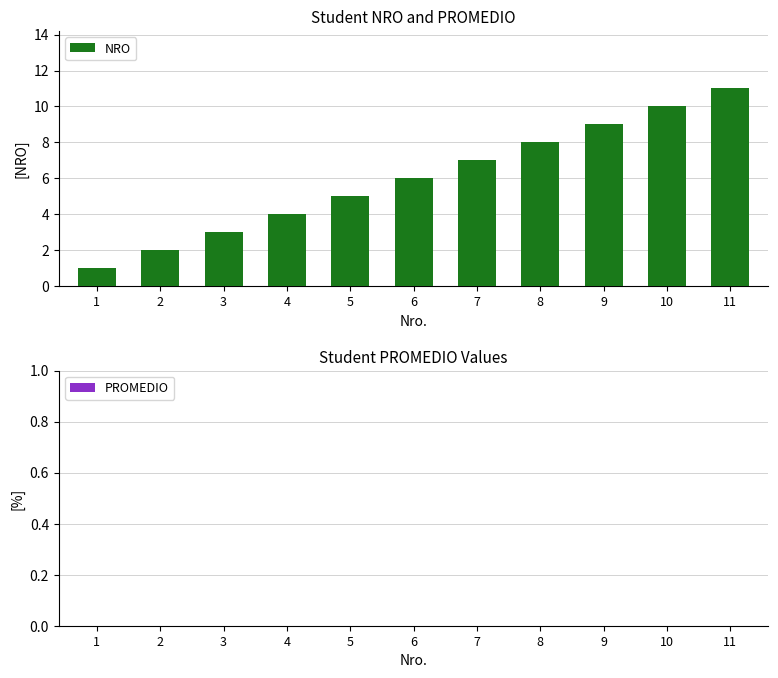

What is the change in value from 4 to 10?

+6